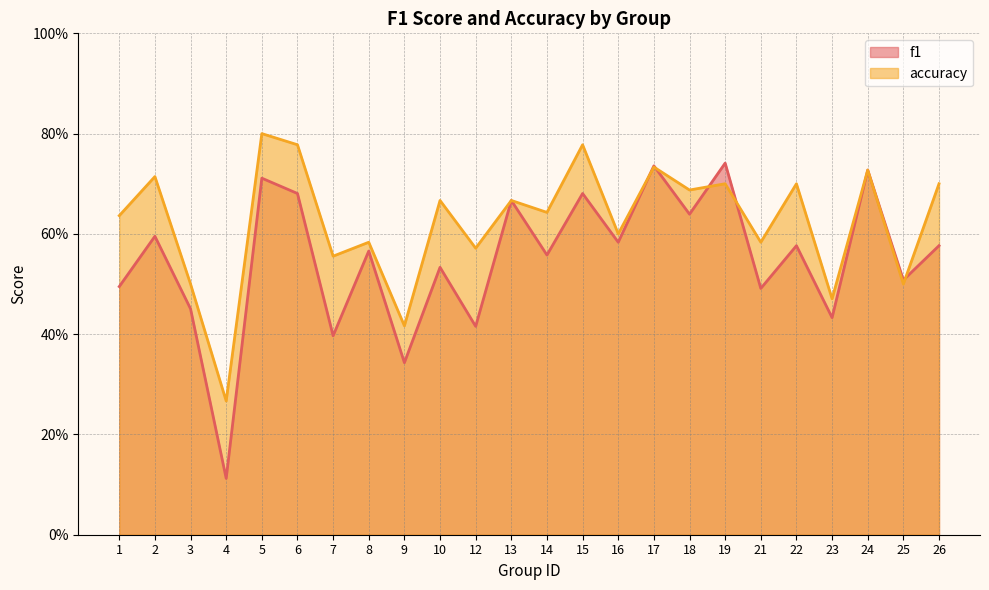

What is the value of the f1 point at the 2nd from the left?

0.6